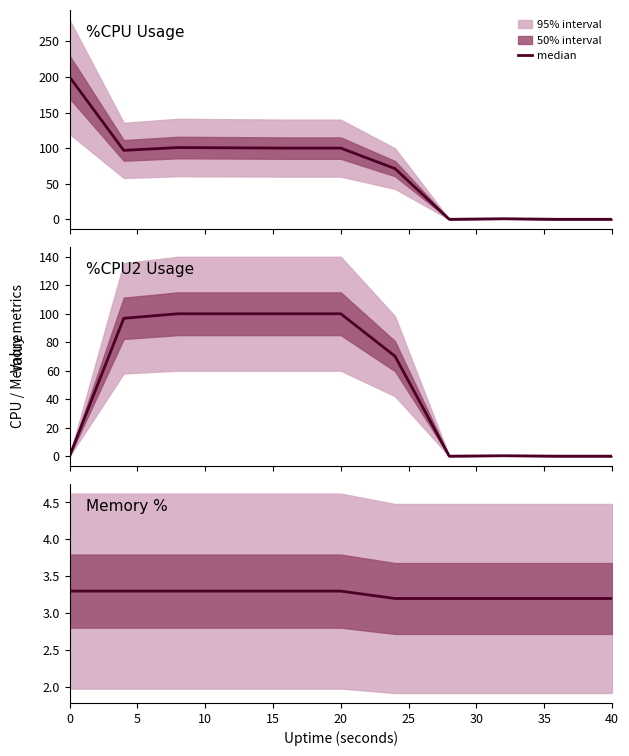

What is the value of the 7th point from the left?

3.2